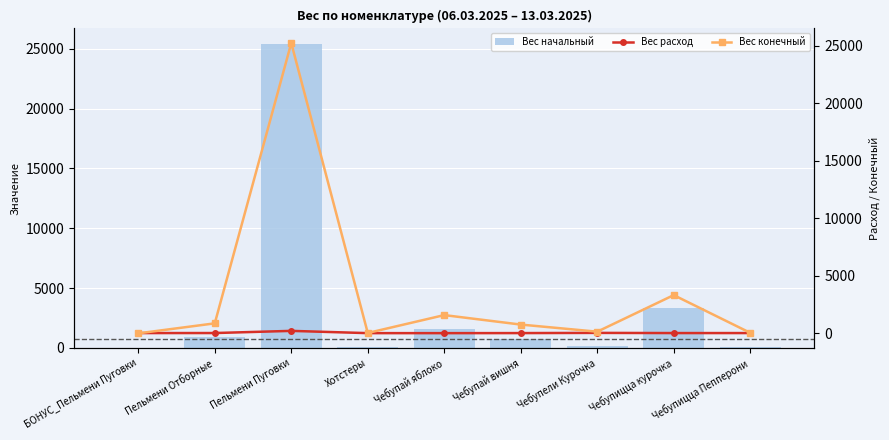

What is the lowest value of the Вес начальный series?

5